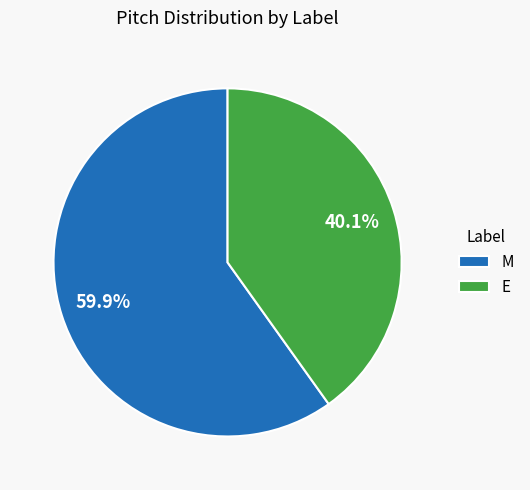

To the nearest percent, what is the difference between the E and M slice percentages?

20%